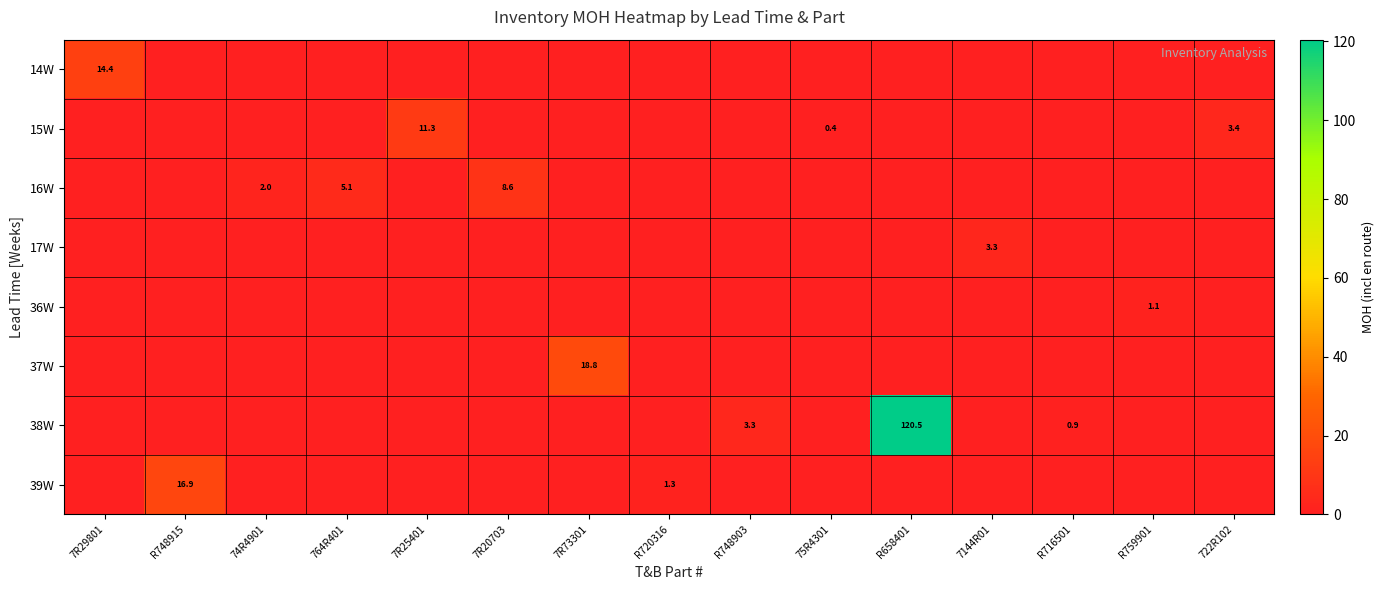

Reading left to right, extract all data points from this chart.

row_0: 14.4	0.0	0.0	0.0	0.0	0.0	0.0	0.0	0.0	0.0	0.0	0.0	0.0	0.0	0.0
row_1: 0.0	0.0	0.0	0.0	11.3	0.0	0.0	0.0	0.0	0.4	0.0	0.0	0.0	0.0	3.4
row_2: 0.0	0.0	2.0	5.1	0.0	8.6	0.0	0.0	0.0	0.0	0.0	0.0	0.0	0.0	0.0
row_3: 0.0	0.0	0.0	0.0	0.0	0.0	0.0	0.0	0.0	0.0	0.0	3.3	0.0	0.0	0.0
row_4: 0.0	0.0	0.0	0.0	0.0	0.0	0.0	0.0	0.0	0.0	0.0	0.0	0.0	1.1	0.0
row_5: 0.0	0.0	0.0	0.0	0.0	0.0	18.8	0.0	0.0	0.0	0.0	0.0	0.0	0.0	0.0
row_6: 0.0	0.0	0.0	0.0	0.0	0.0	0.0	0.0	3.3	0.0	120.5	0.0	0.9	0.0	0.0
row_7: 0.0	16.9	0.0	0.0	0.0	0.0	0.0	1.3	0.0	0.0	0.0	0.0	0.0	0.0	0.0